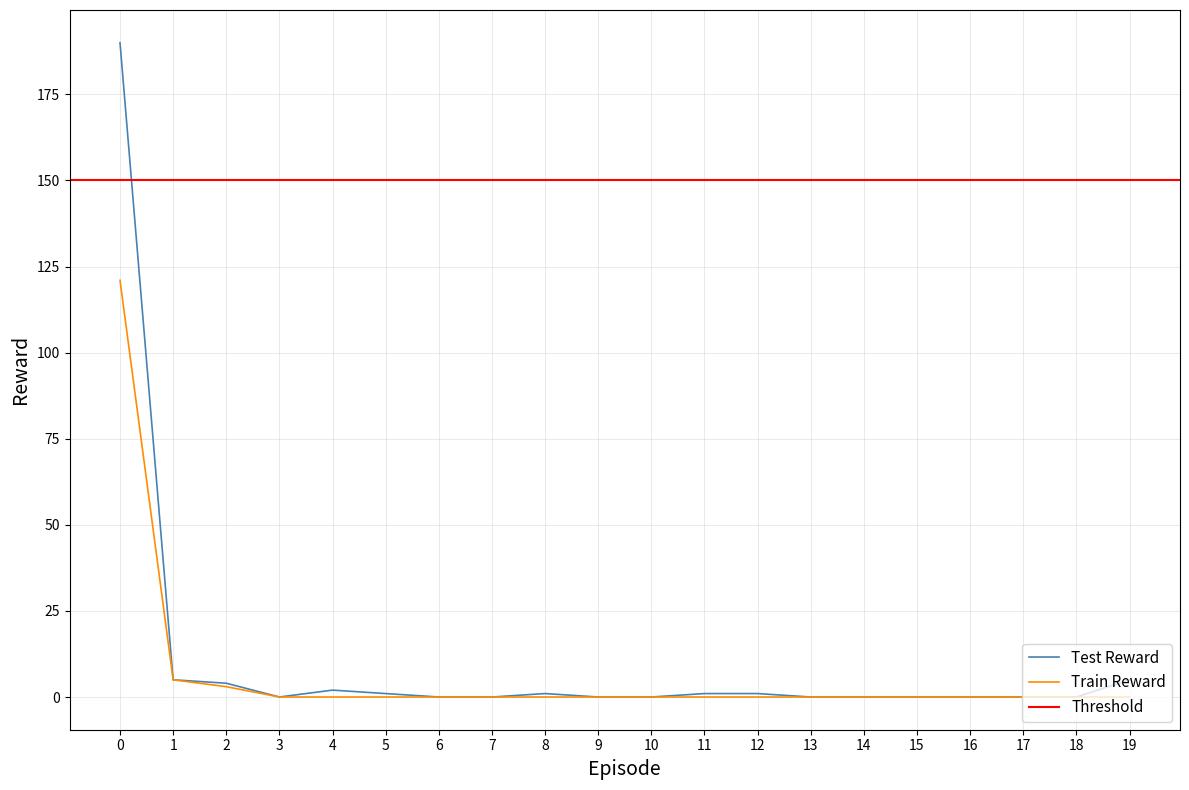

What is the sum of the col_0 values at 12 and 0?

191